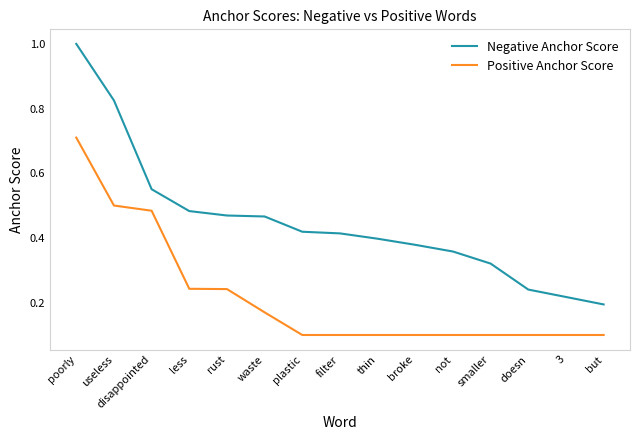

What is the approximate value of Positive Anchor Score at doesn?

0.1